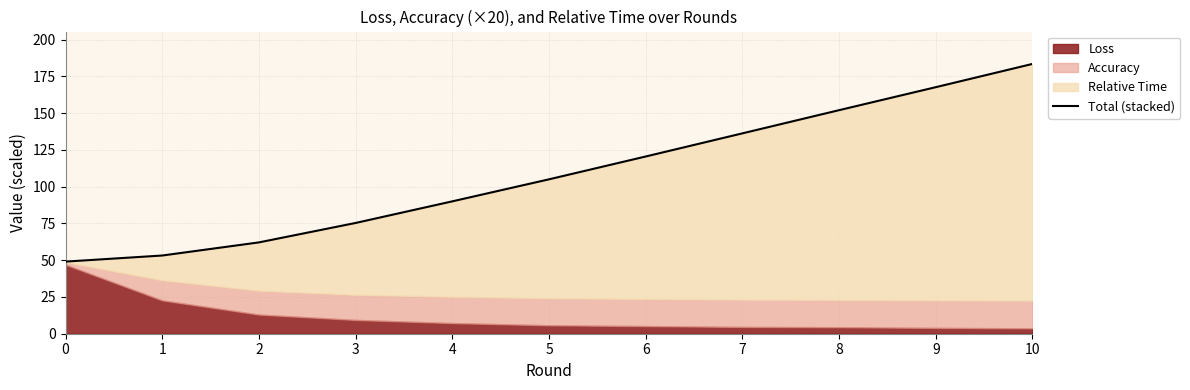

Where is the data nearest to the value 116?

6